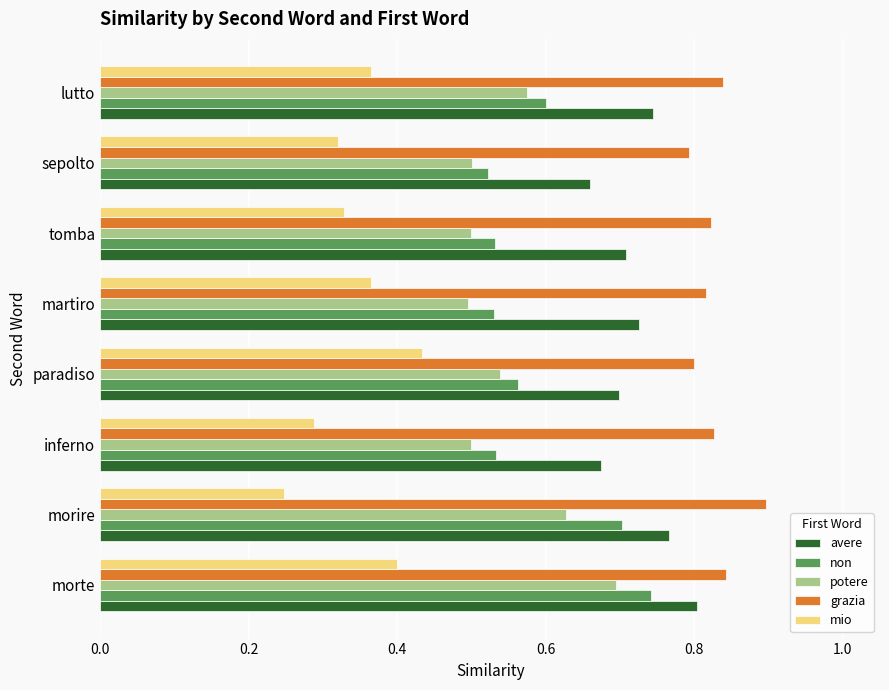

Which series changed the most between morte and inferno?

non